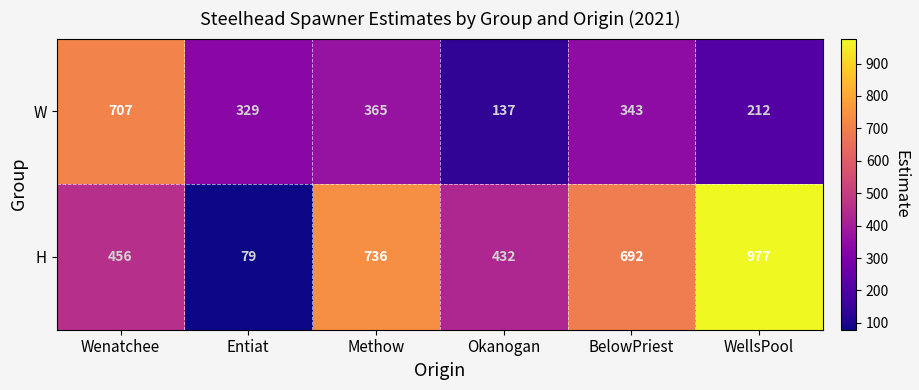

The value of W at Methow is 365. True or false?

True